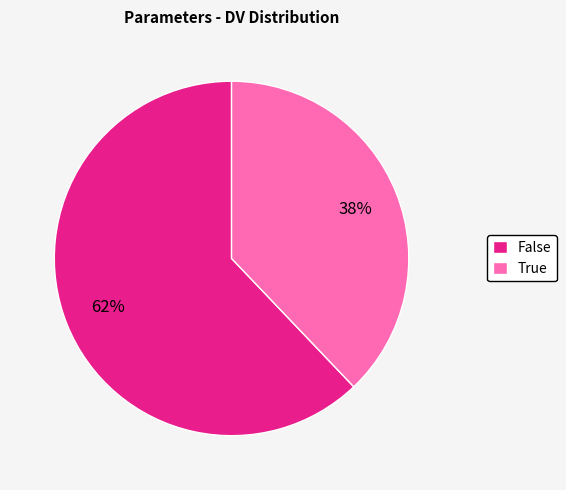

To the nearest percent, what portion does True represent?

38%